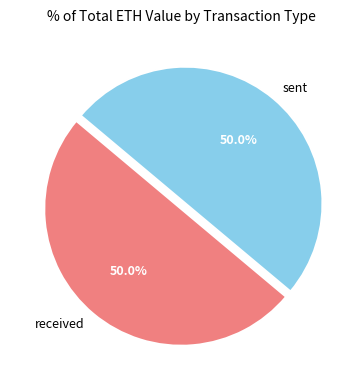

To the nearest percent, what portion does sent represent?

50%